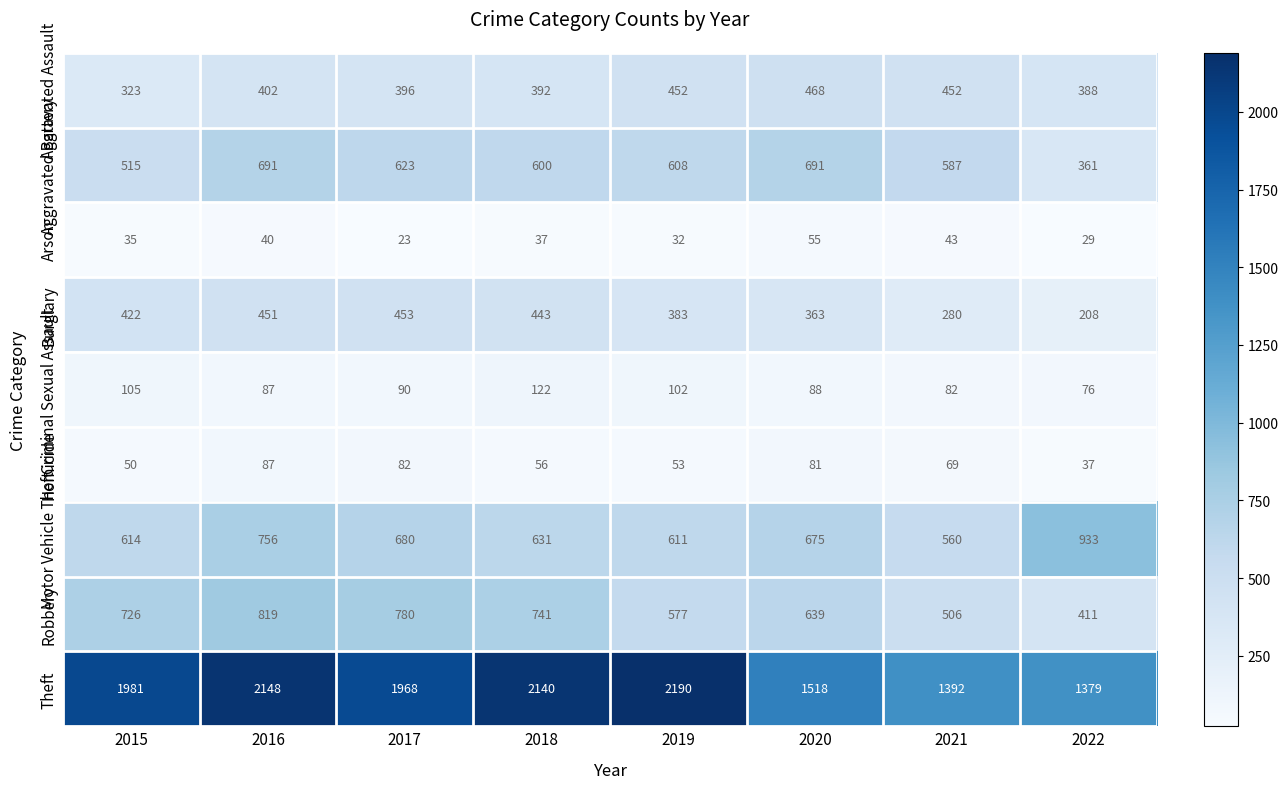

At how many categories does at least one series exceed 1851?

5